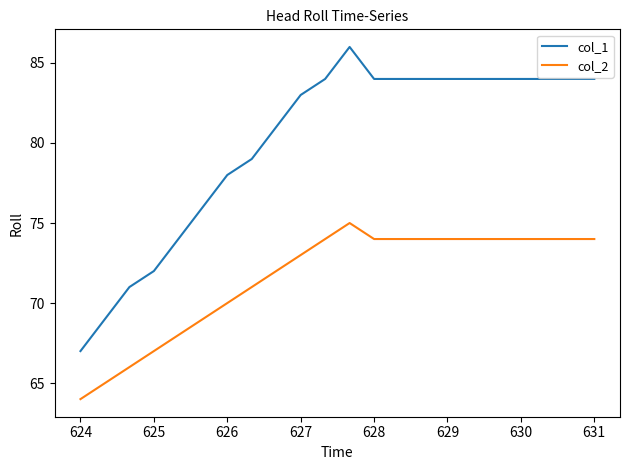

Reading left to right, list all the values displayed in this chart.

col_1: 67	69	71	72	74	76	78	79	81	83	84	86	84	84	84	84
col_2: 64	65	66	67	68	69	70	71	72	73	74	75	74	74	74	74